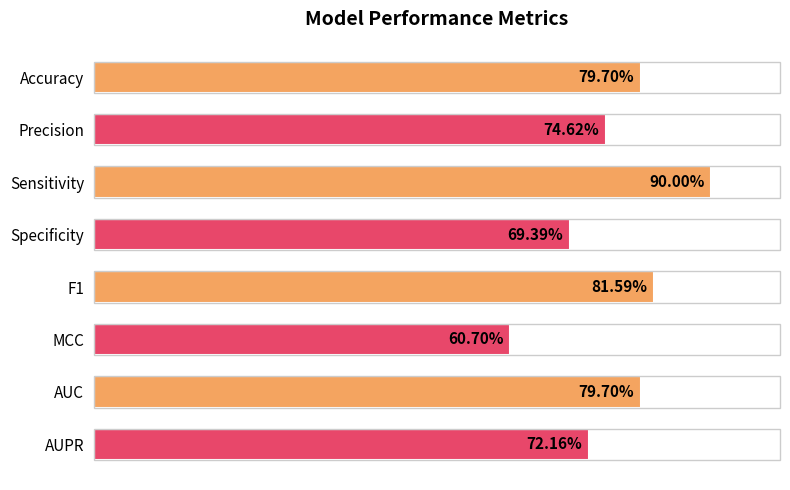

Are the bars horizontal?

Yes